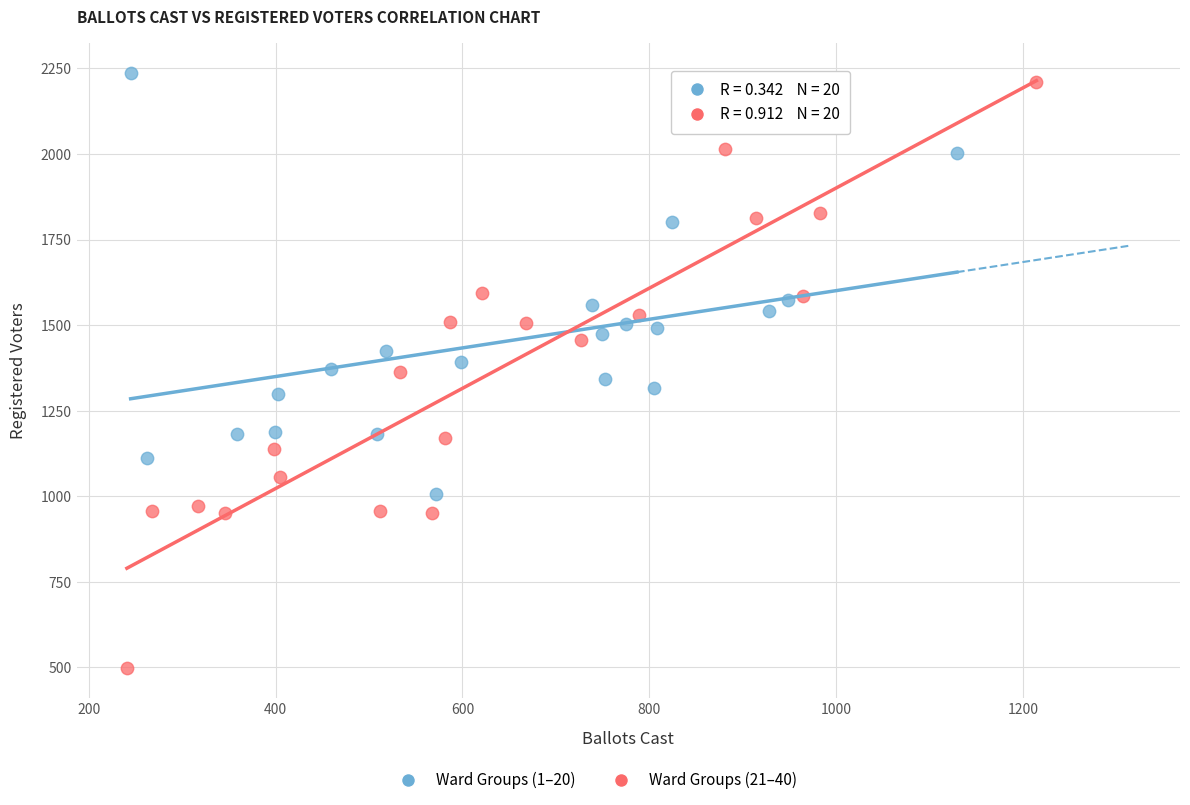

Which series has the largest Y range (max minus min)?

Ward Groups (21–40)